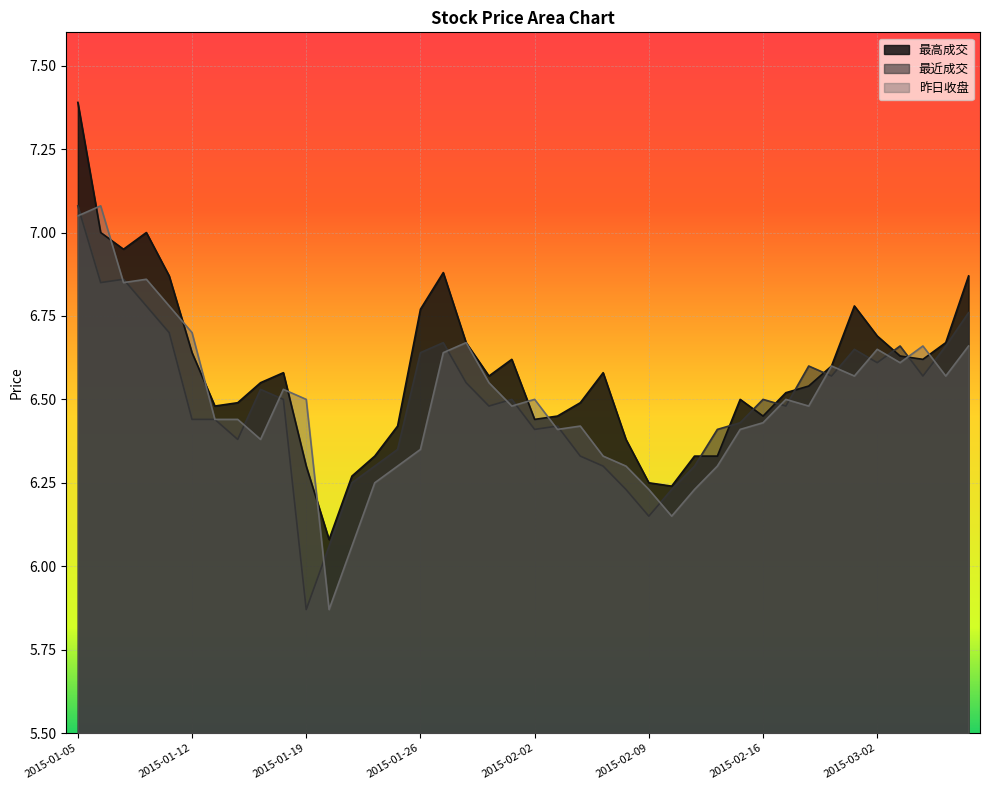

Reading right to left, extract all data points from this chart.

最高成交: 6.9	6.7	6.6	6.6	6.7	6.8	6.6	6.5	6.5	6.5	6.5	6.3	6.3	6.2	6.2	6.4	6.6	6.5	6.5	6.4	6.6	6.6	6.7	6.9	6.8	6.4	6.3	6.3	6.1	6.3	6.6	6.5	6.5	6.5	6.6	6.9	7.0	7.0	7.0	7.4
最近成交: 6.8	6.7	6.6	6.7	6.6	6.7	6.6	6.6	6.5	6.5	6.4	6.4	6.3	6.2	6.2	6.2	6.3	6.3	6.4	6.4	6.5	6.5	6.5	6.7	6.6	6.3	6.3	6.2	6.1	5.9	6.5	6.5	6.4	6.4	6.4	6.7	6.8	6.9	6.8	7.1
昨日收盘: 6.7	6.6	6.7	6.6	6.7	6.6	6.6	6.5	6.5	6.4	6.4	6.3	6.2	6.2	6.2	6.3	6.3	6.4	6.4	6.5	6.5	6.5	6.7	6.6	6.3	6.3	6.2	6.1	5.9	6.5	6.5	6.4	6.4	6.4	6.7	6.8	6.9	6.8	7.1	7.0